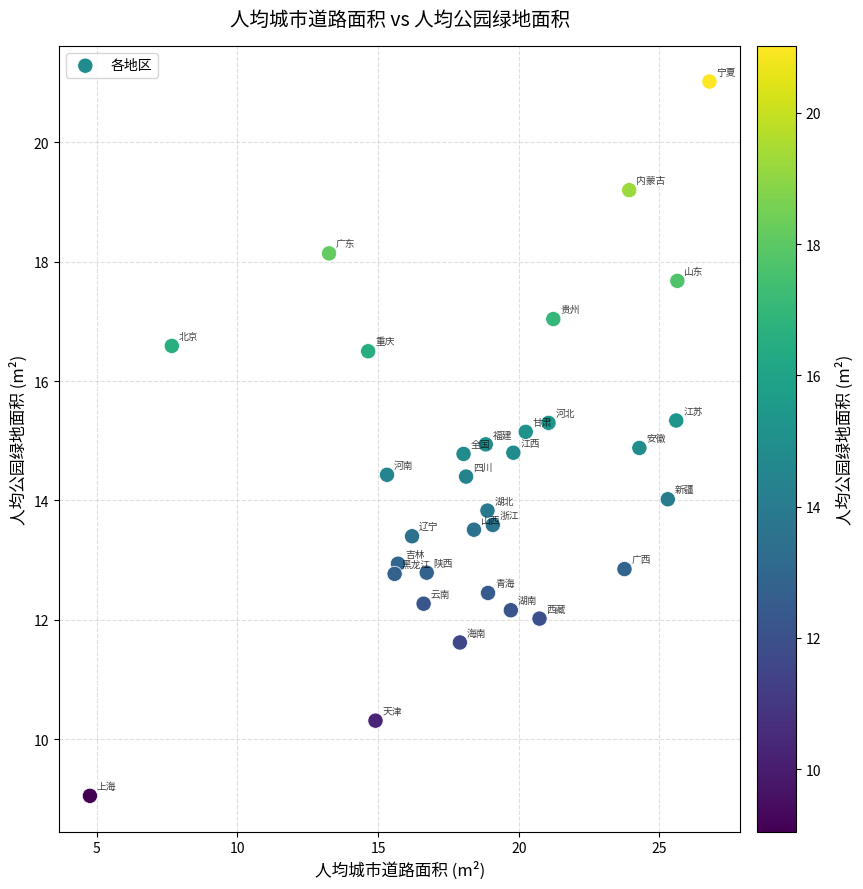

What is the range of X values (max minus min)?

22.0